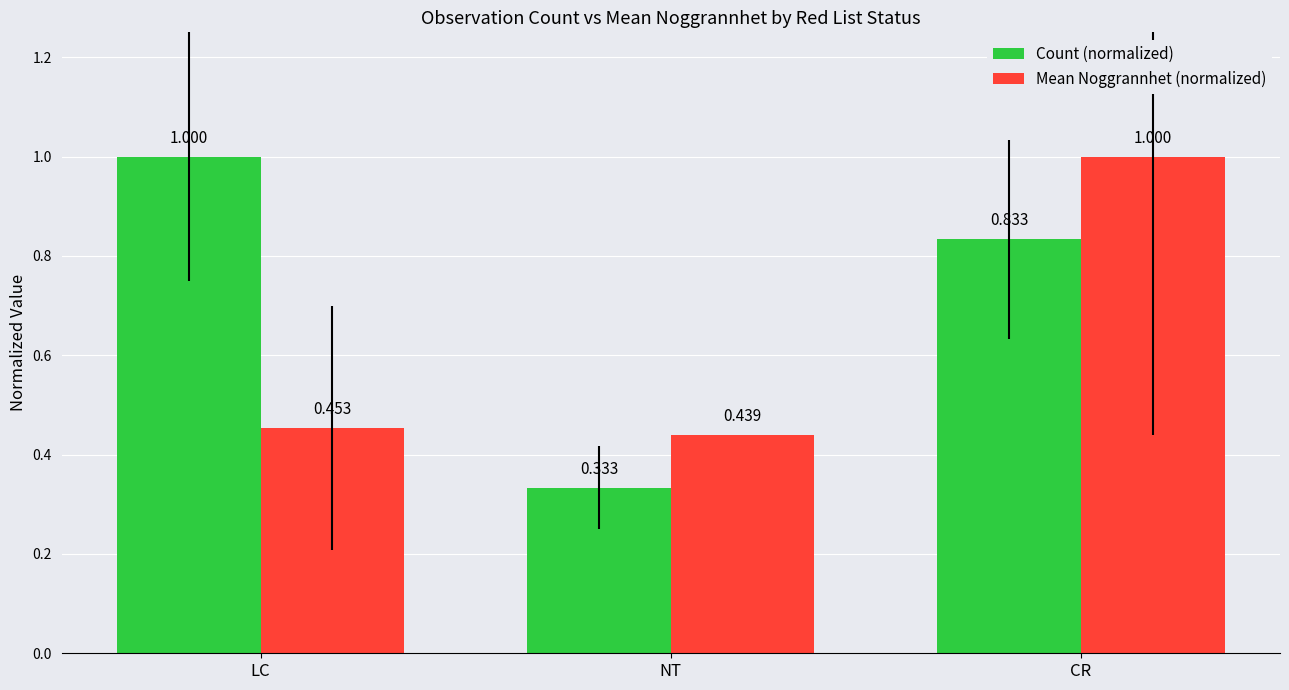

What is the label of the 2nd bar from the left?

NT